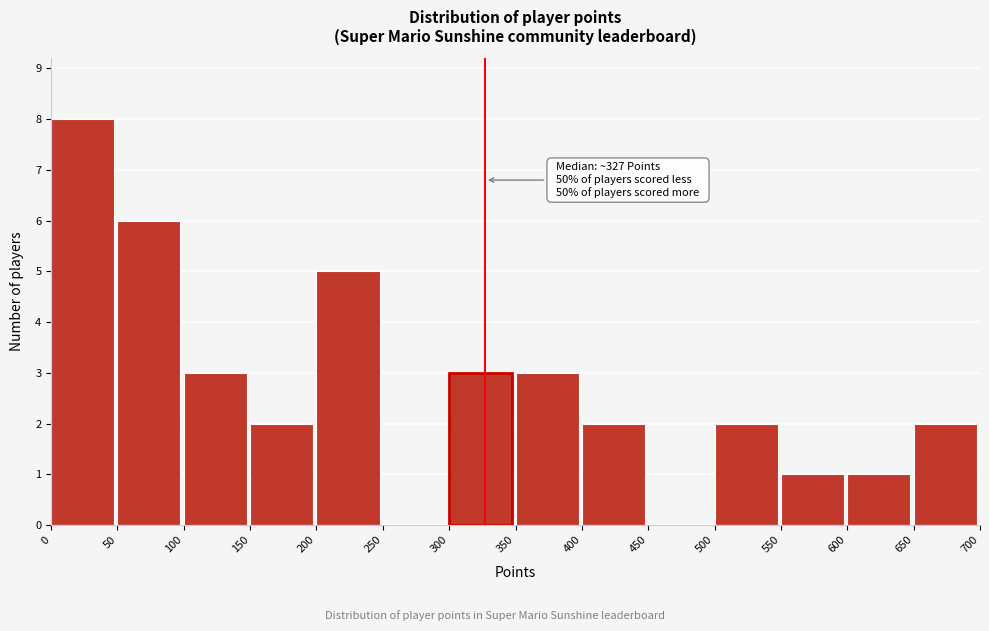

Over which range of the x-axis is the bar tallest?

0 to 50